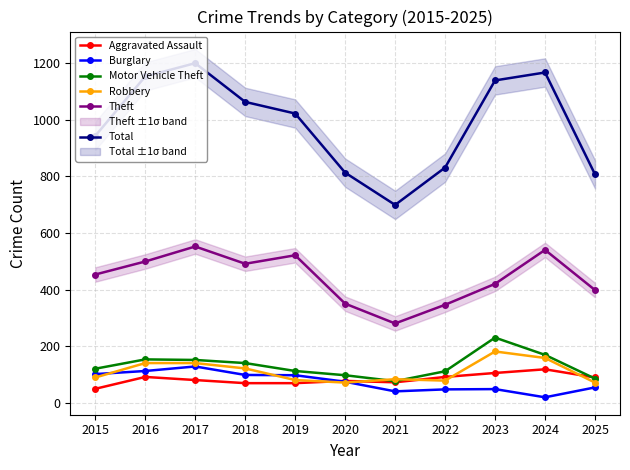

Which has a higher value, 2019 or 2025?

2025